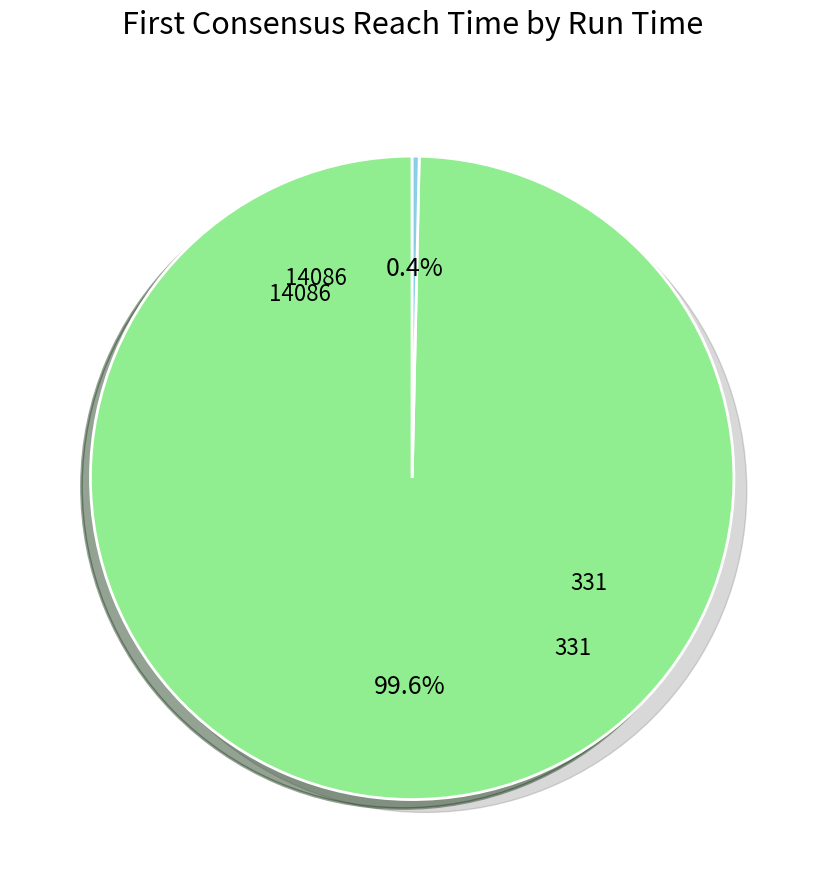

What percentage do 14086 and 331 together represent?

100.0%